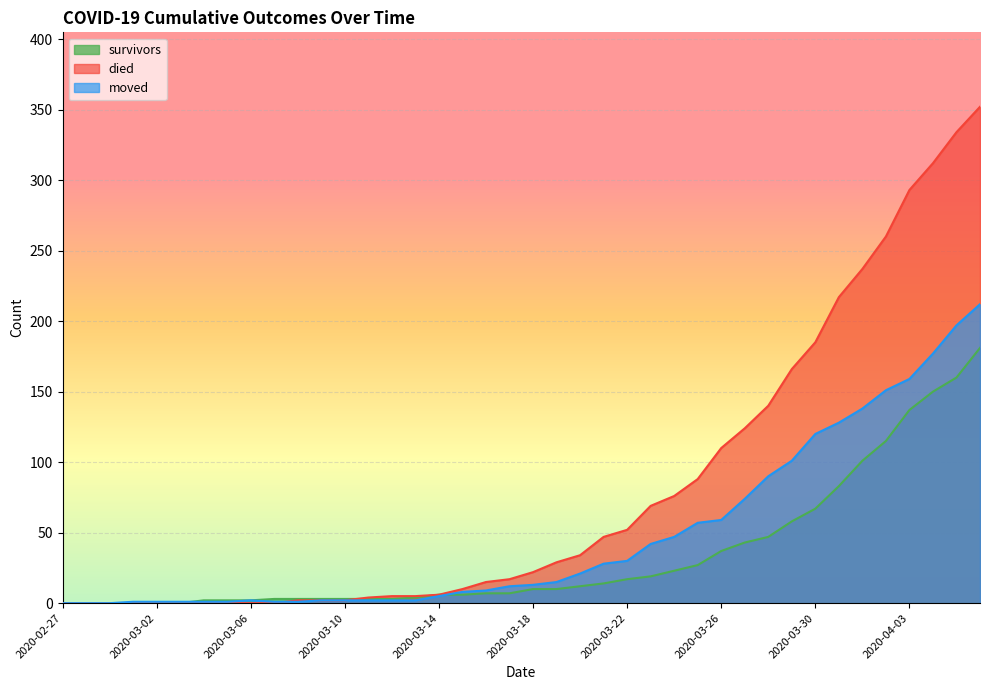

The died series shows 7 at 2020-03-18. True or false?

False